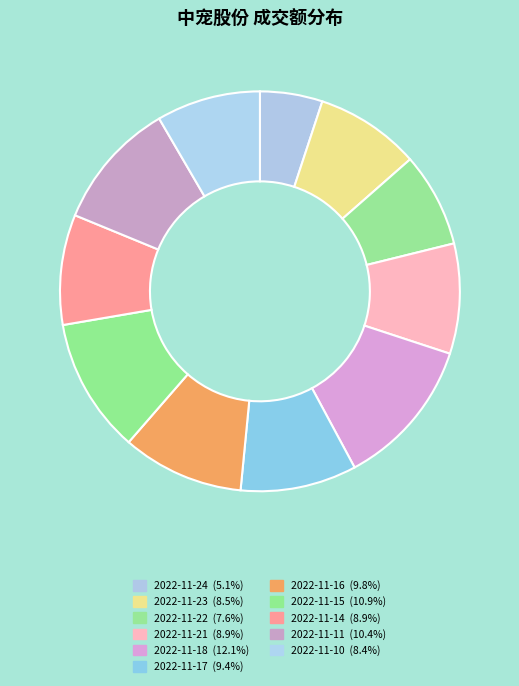

What percentage is the 2022-11-17 slice, to the nearest percent?

9%